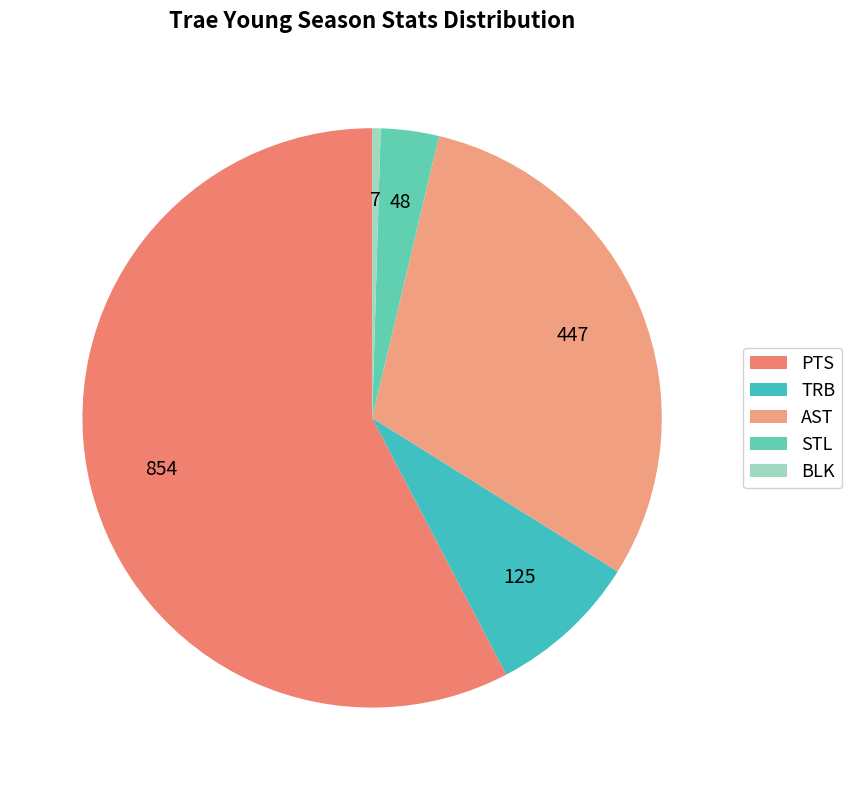

Count the number of slices in the pie.

5